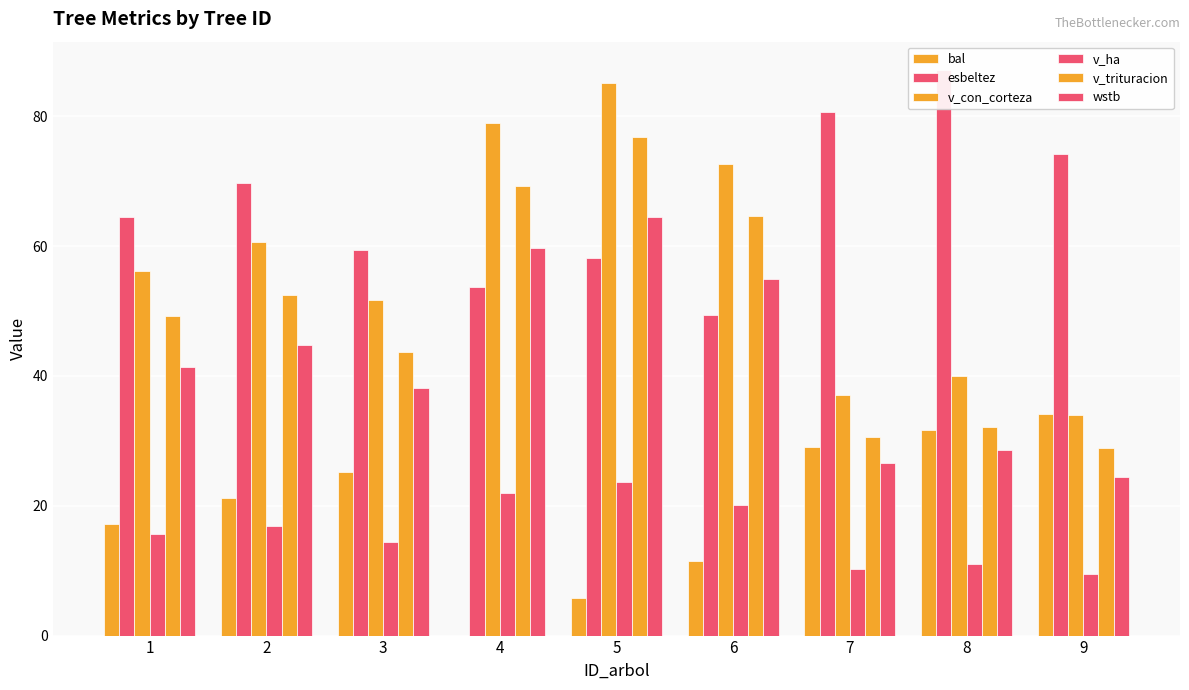

What is the average value of the wstb series?

42.5